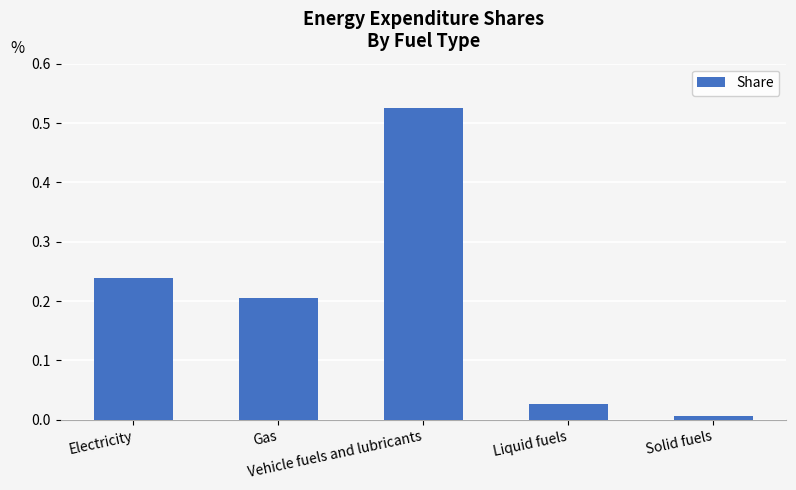

What is the label of the 1st bar from the left?

Electricity